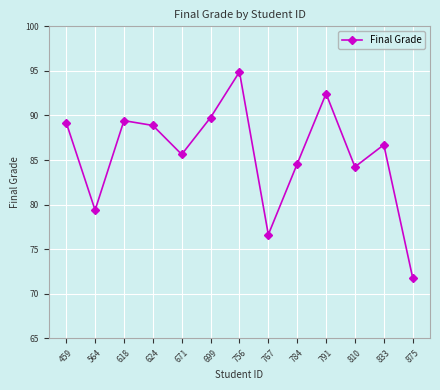

What is the average value?

85.7